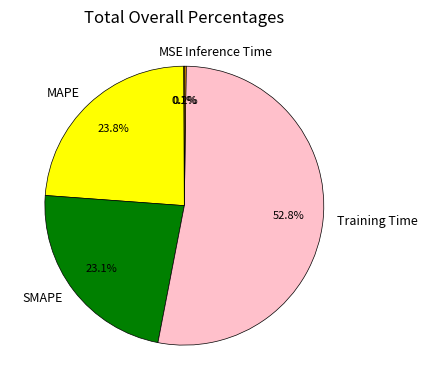

Is there any slice that represents more than half of the pie?

Yes